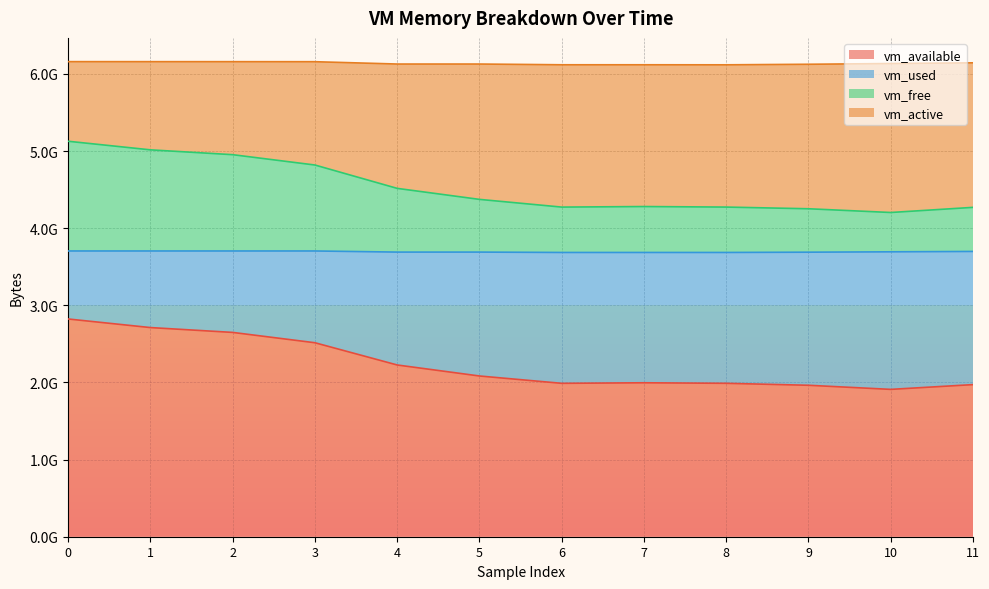

What is the difference between the vm_available values at 0 and 11?

850874368